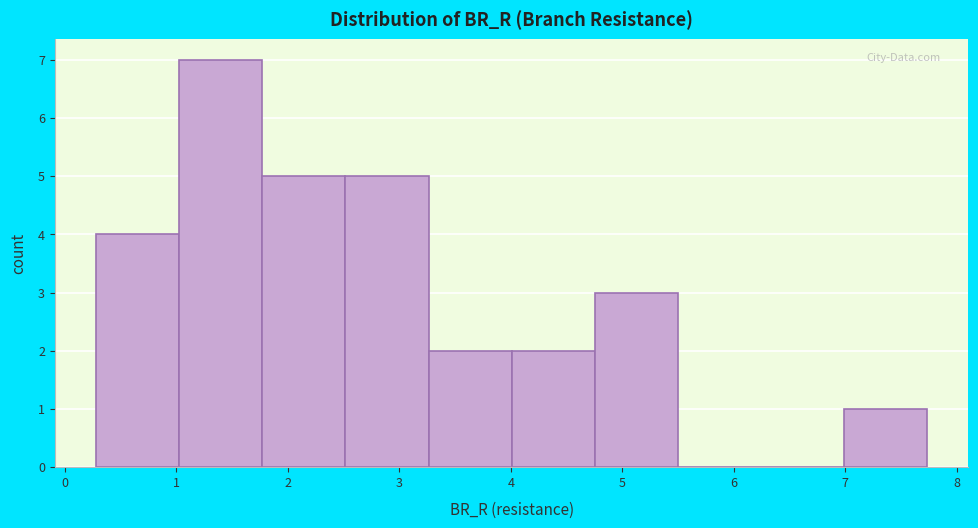

Reading left to right, transcribe this chart: for each bar, give the range it covers on the x-axis and its height. Neither the bar edges nor the heights are printed on the chart, so give them approximately, as read against the axes.

0.3 to 1.0: 4
1.0 to 1.8: 7
1.8 to 2.5: 5
2.5 to 3.3: 5
3.3 to 4.0: 2
4.0 to 4.8: 2
4.8 to 5.5: 3
5.5 to 6.2: 0
6.2 to 7.0: 0
7.0 to 7.7: 1